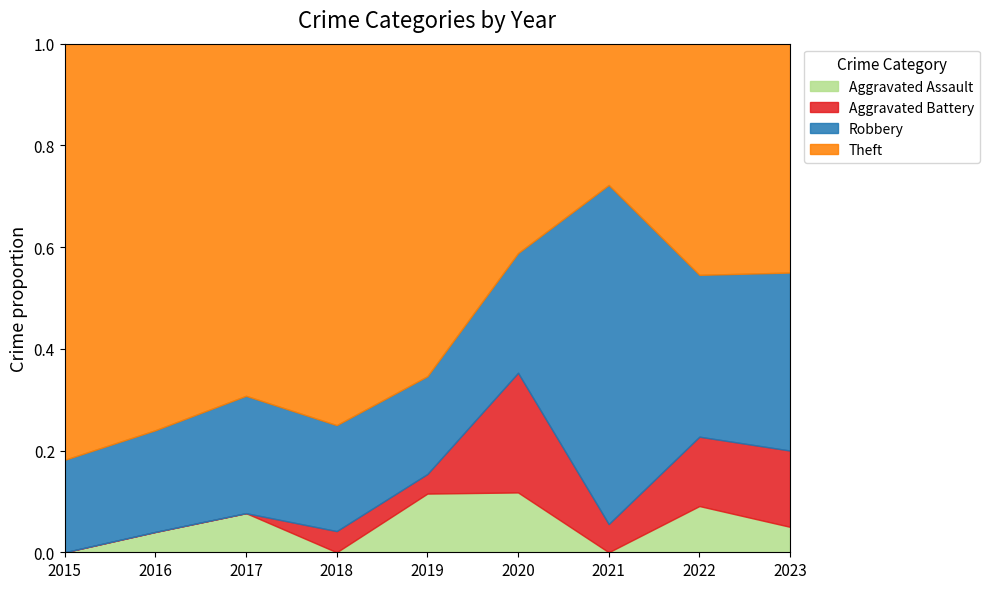

List the series in order of their peak value, lowest first.

Aggravated Assault, Aggravated Battery, Robbery, Theft